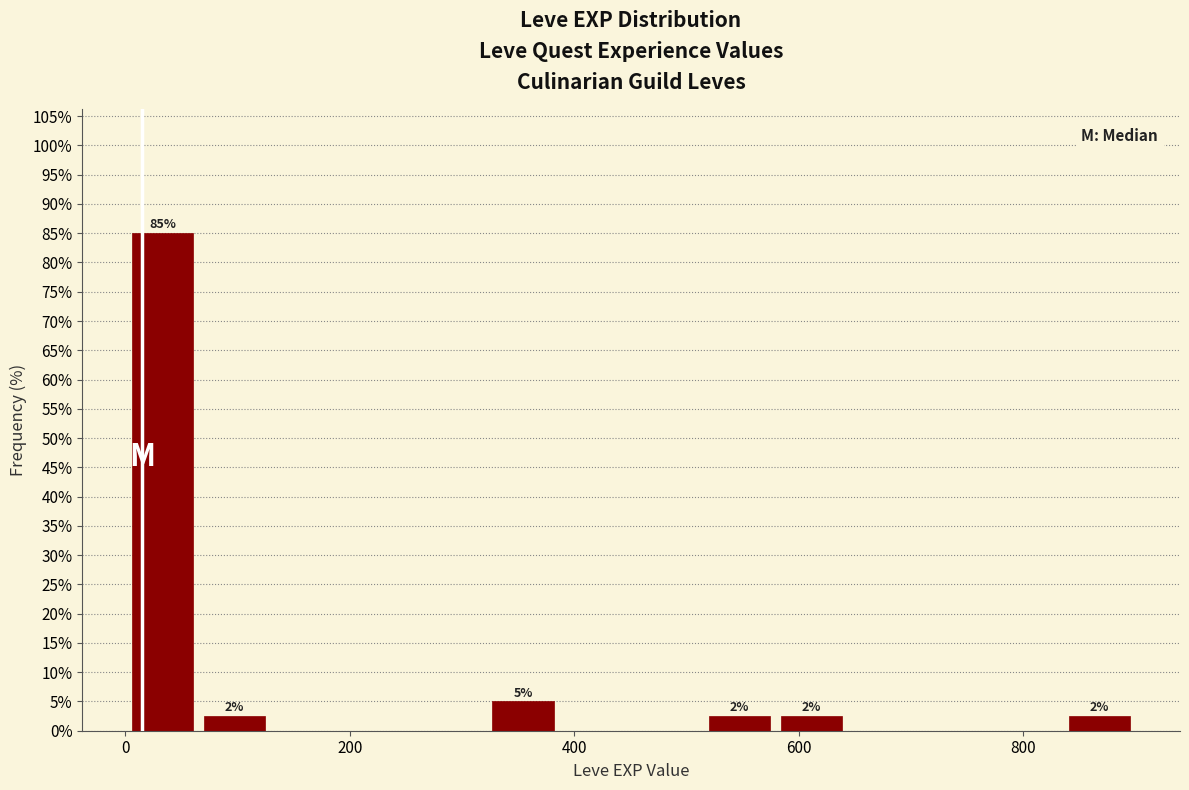

Around what value on the x-axis is the tallest bar? Give the approximate position of its centre, as read against the axis.

40